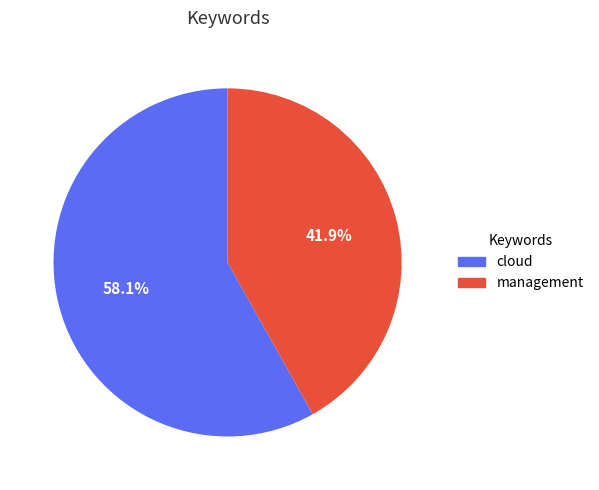

Which category has the biggest portion of the pie?

cloud